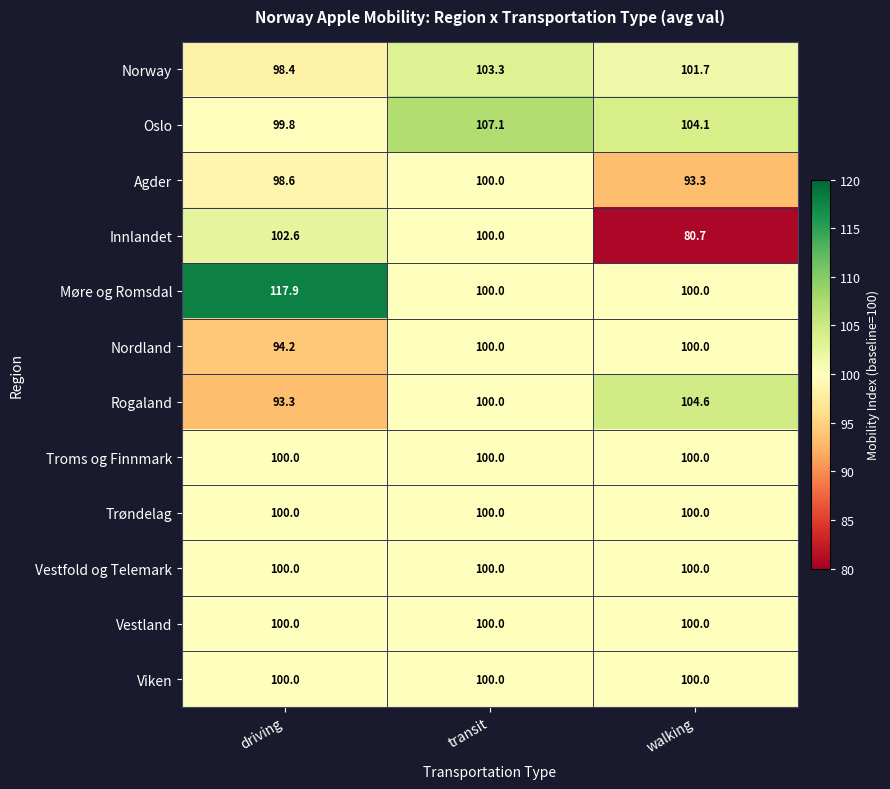

The Troms og Finnmark series shows 175.2 at driving. True or false?

False